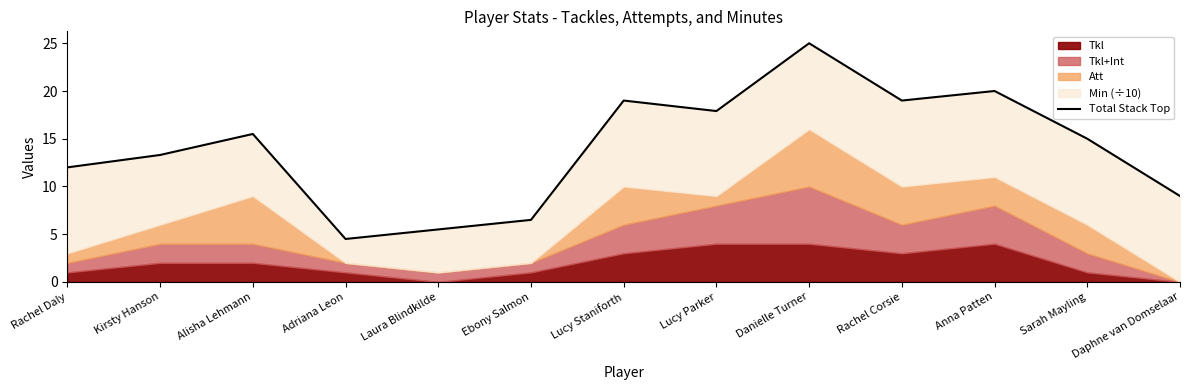

Which has a higher value, Daphne van Domselaar or Anna Patten?

Anna Patten